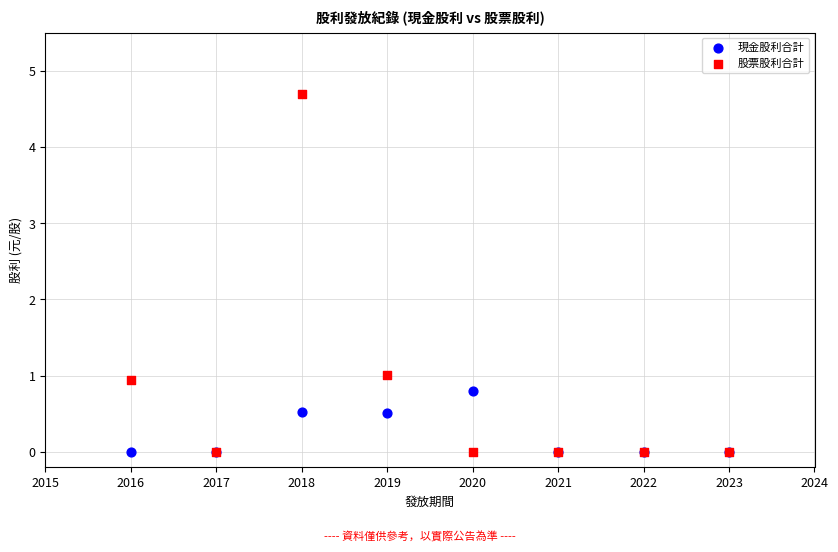

Which series contains the highest Y value?

股票股利合計